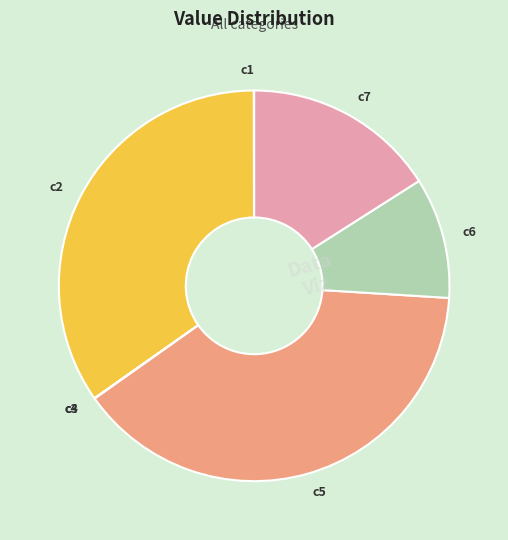

Approximately how many times larger is the value at c7 compared to c6?

1.6